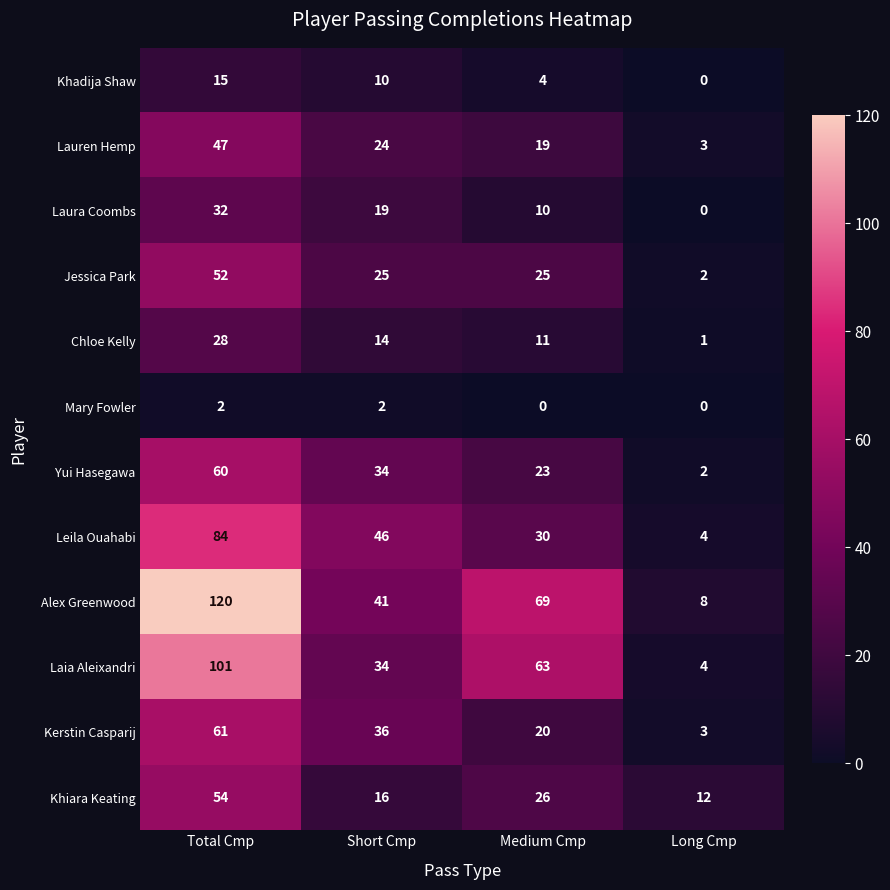

How many categories are shown in the chart?

4